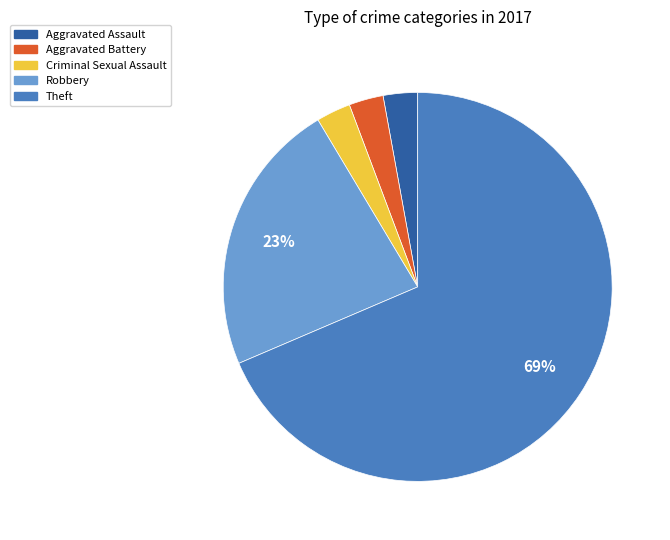

Does Theft account for over 50% of the chart?

Yes